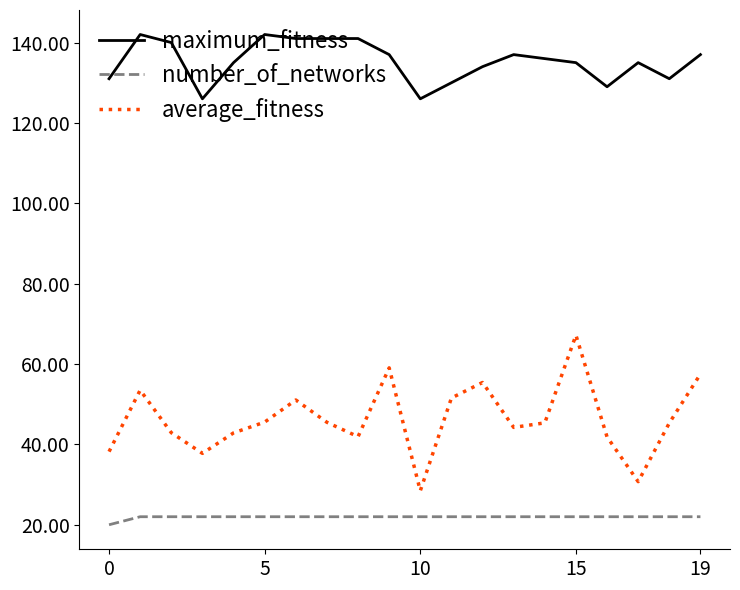

What is the minimum value for maximum_fitness?

126.0